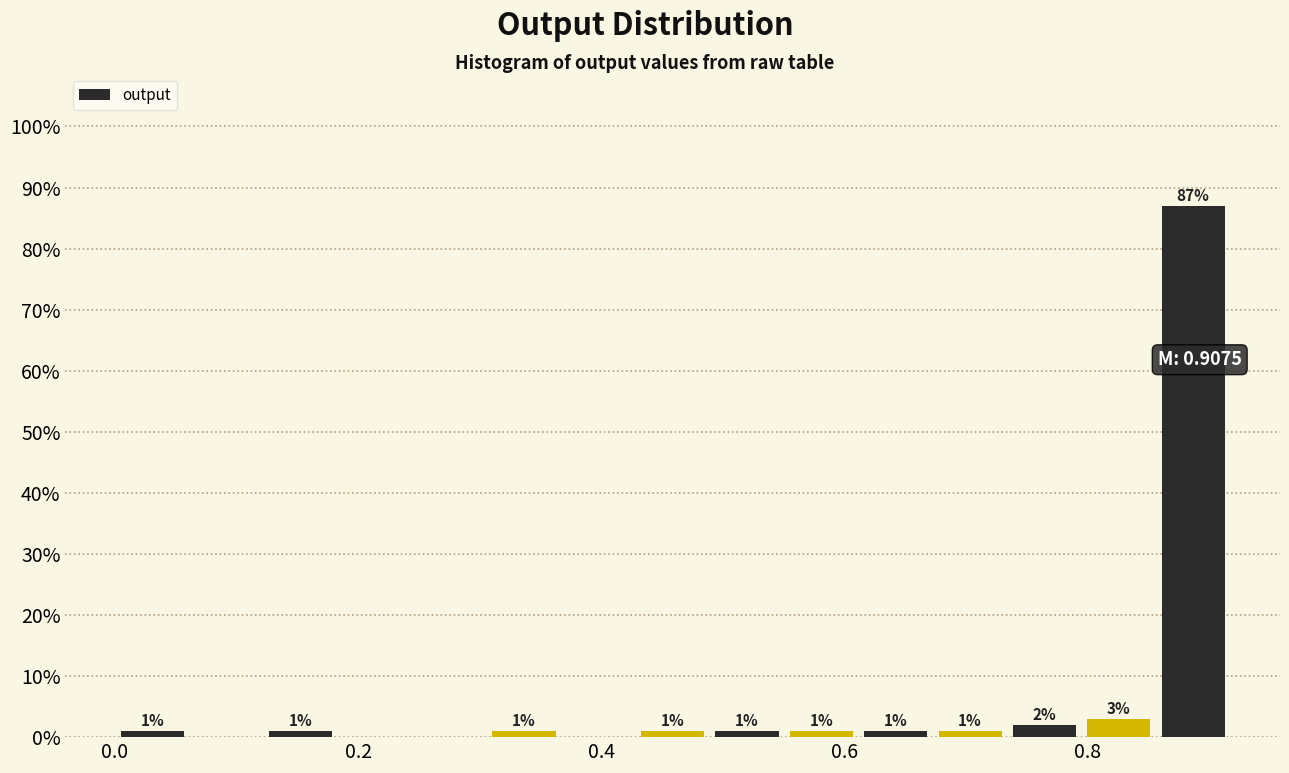

Read against the x-axis, roughly where is the centre of the tallest bar?

0.88